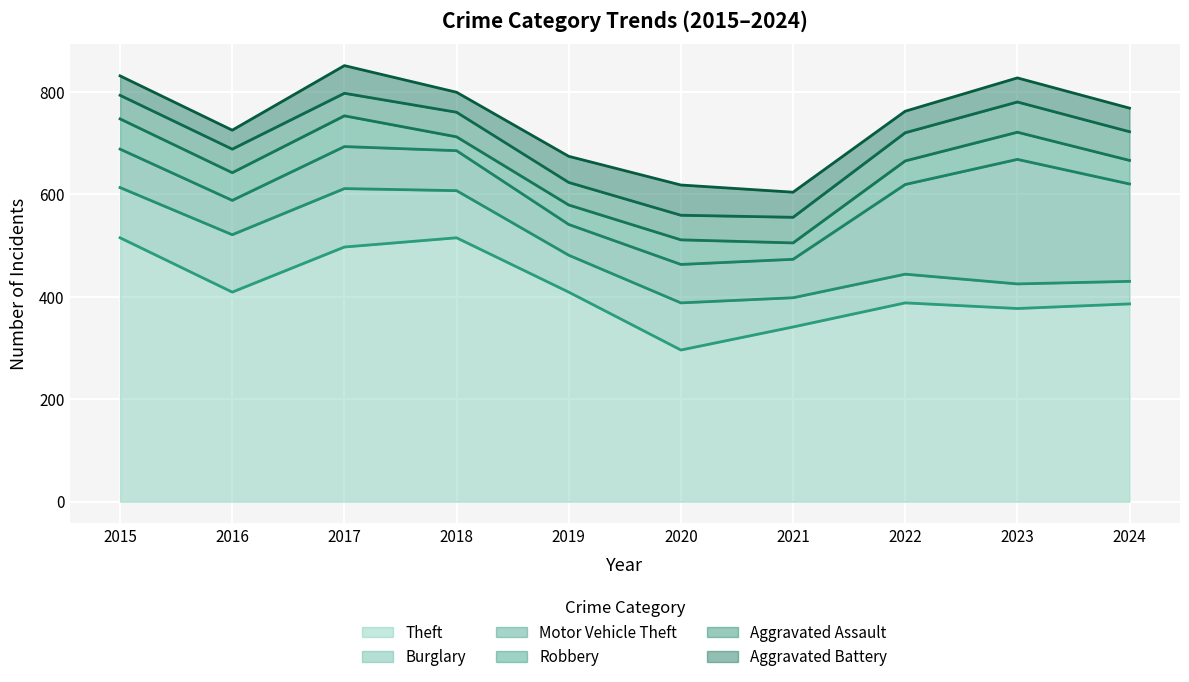

Which series has the widest spread of values?

Theft